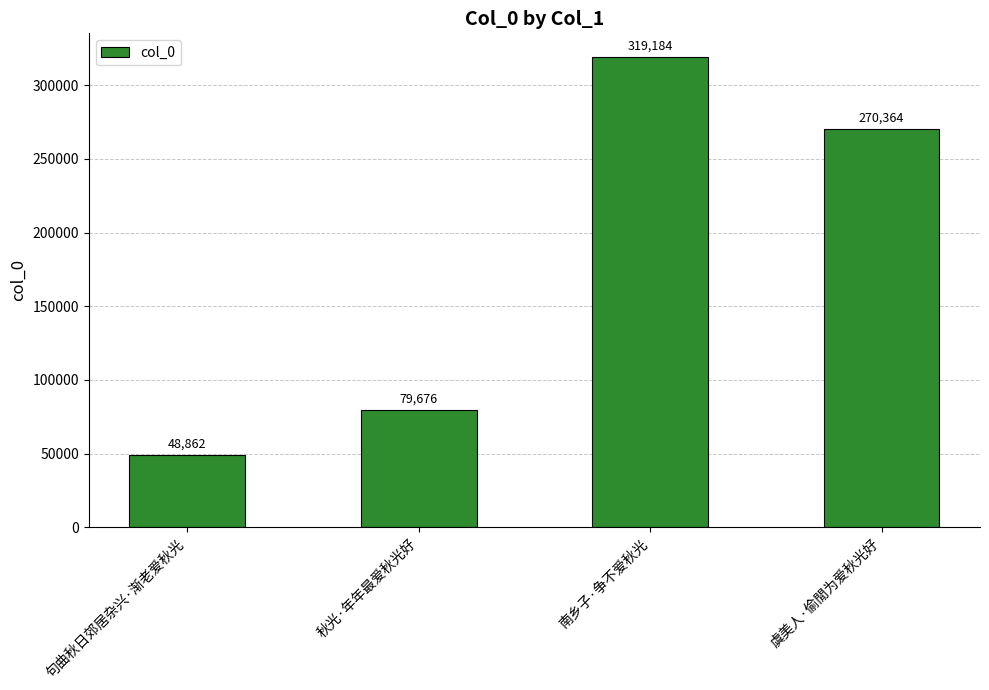

How many data points are less than 270364?

2